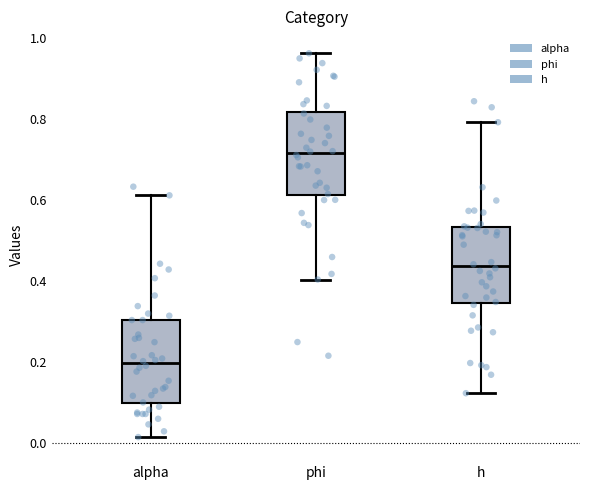

Which box has the lowest median line?

alpha